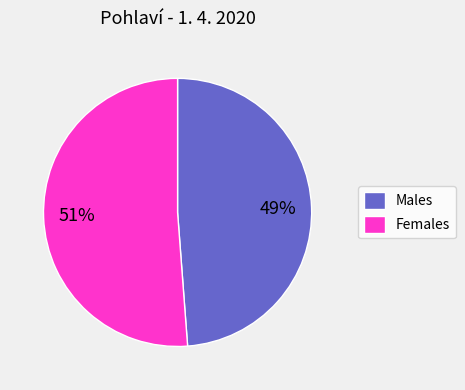

True or false: Females accounts for 51% of the total.

True